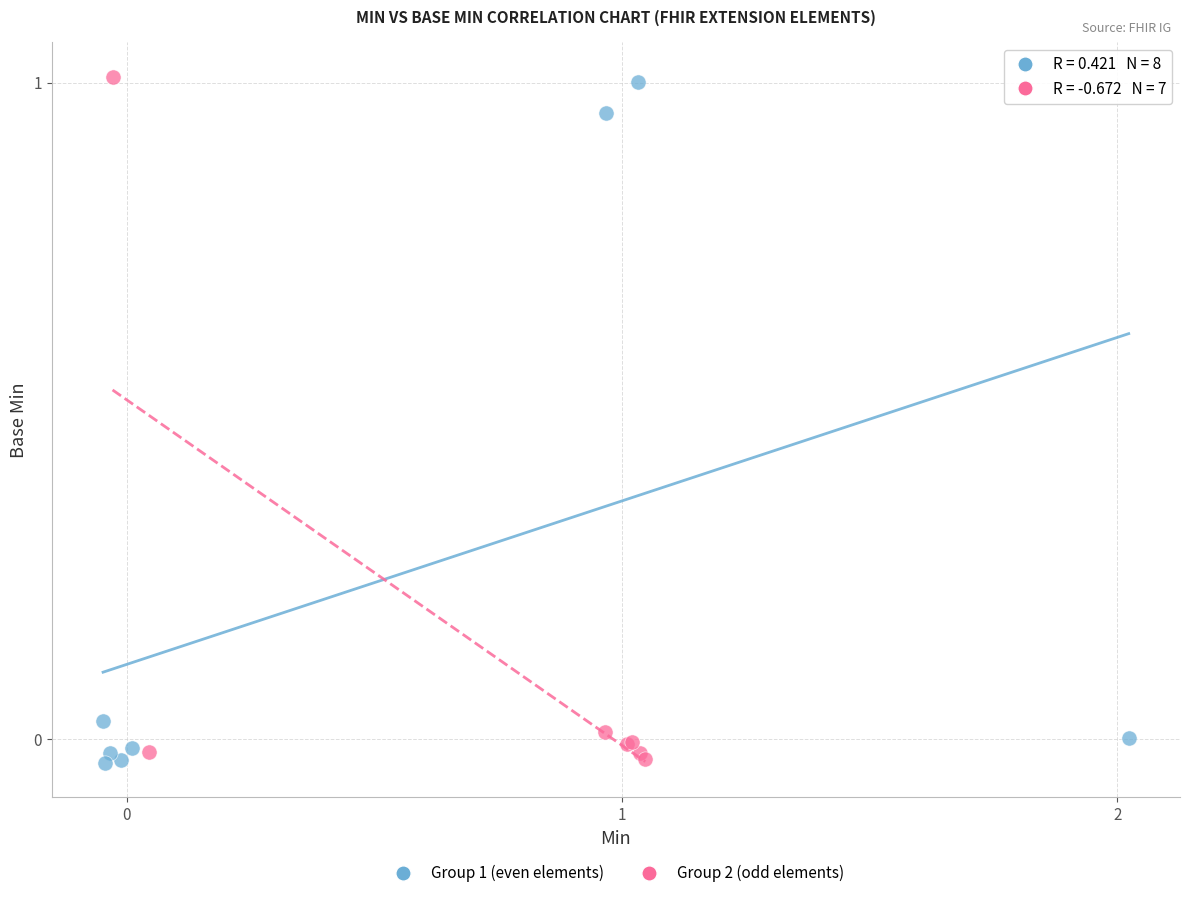

What are all the series names shown in the legend?

Group 1 (even elements), Group 2 (odd elements)